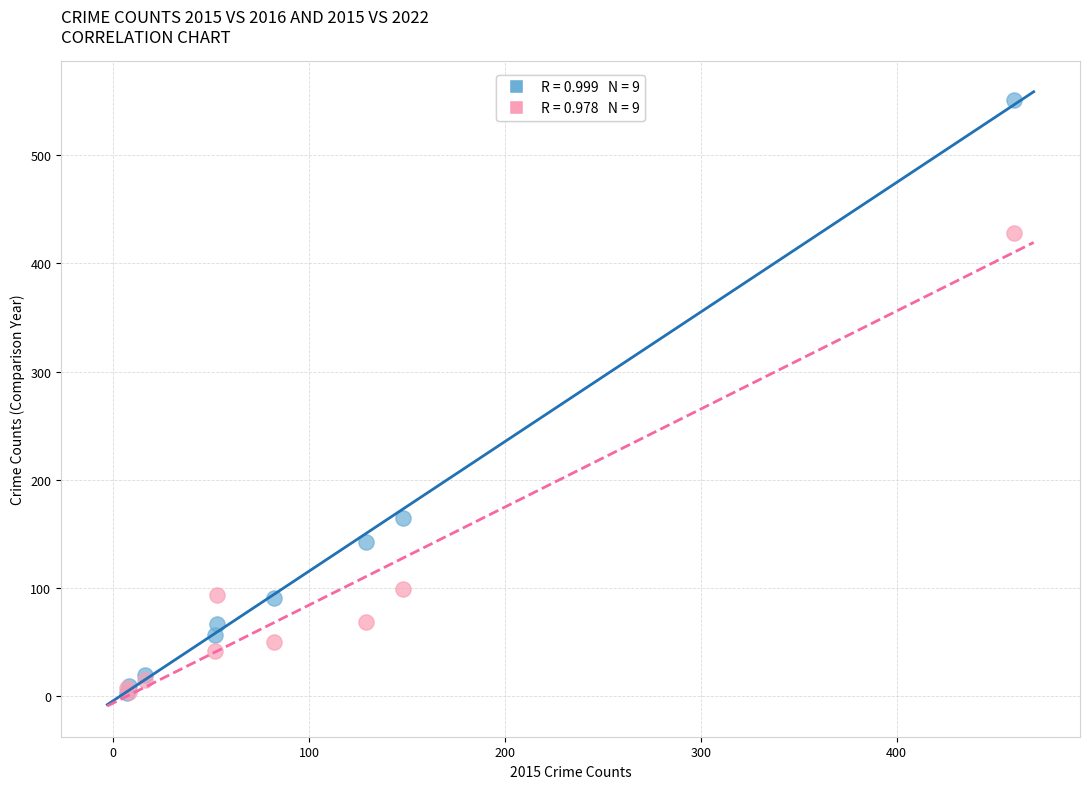

Across all series, what Y value is closest to 277?

165